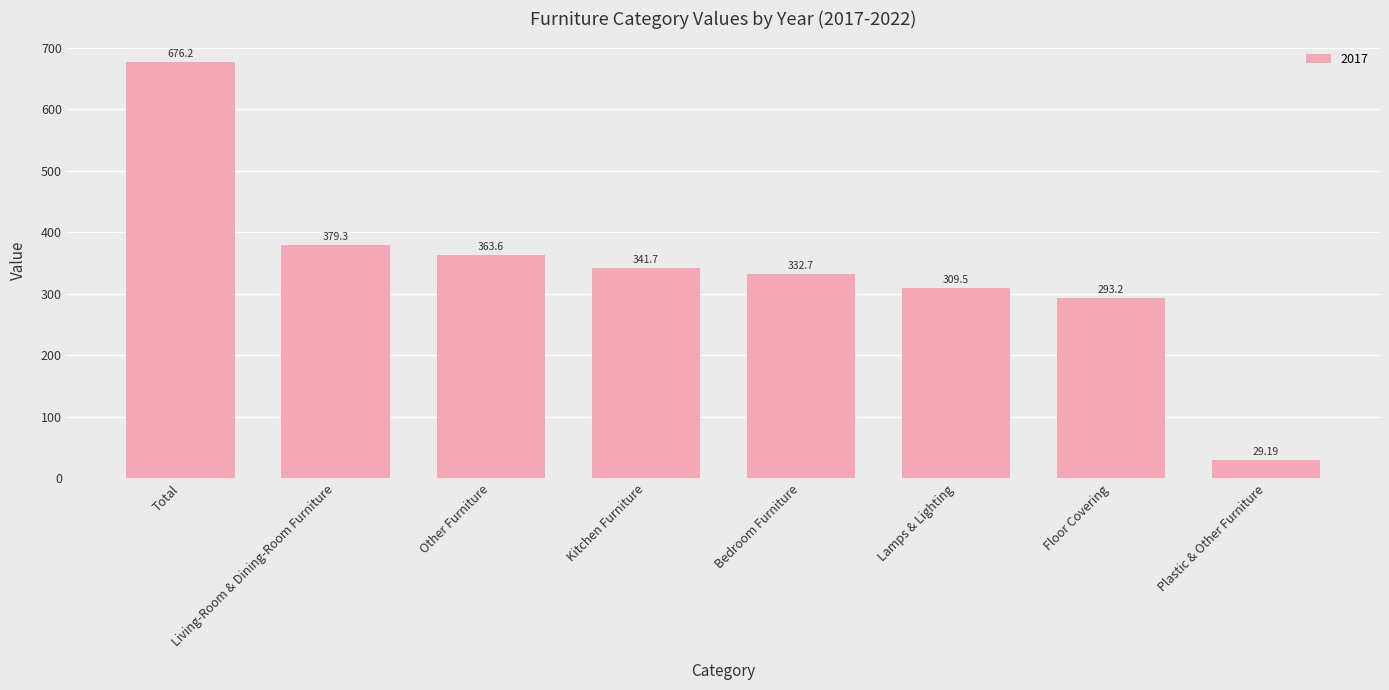

What is the label of the 2nd bar from the right?

Floor Covering